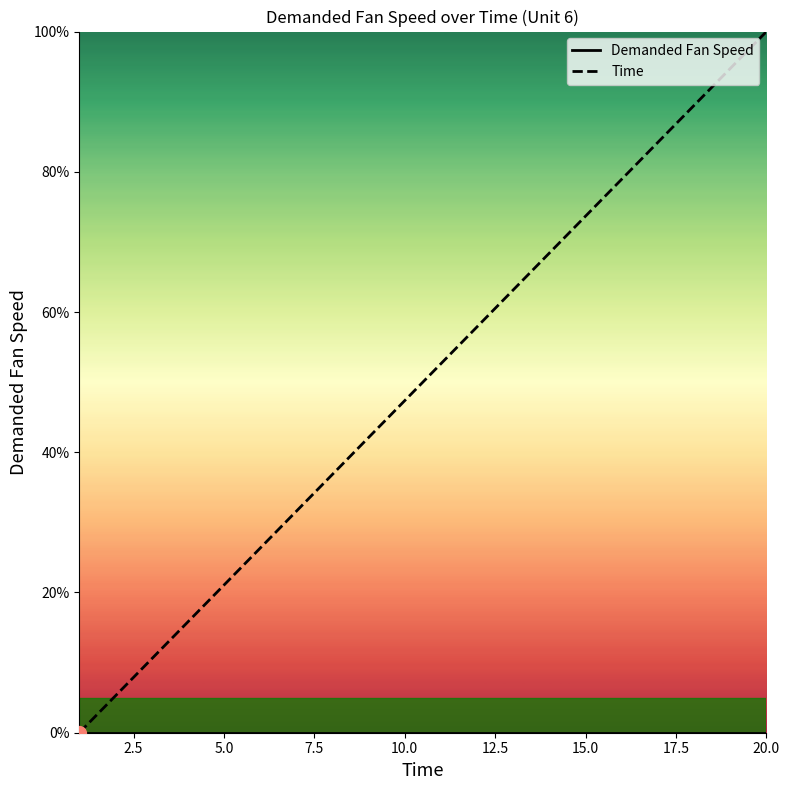

True or false: Time and Demanded Fan Speed cross at least once.

False